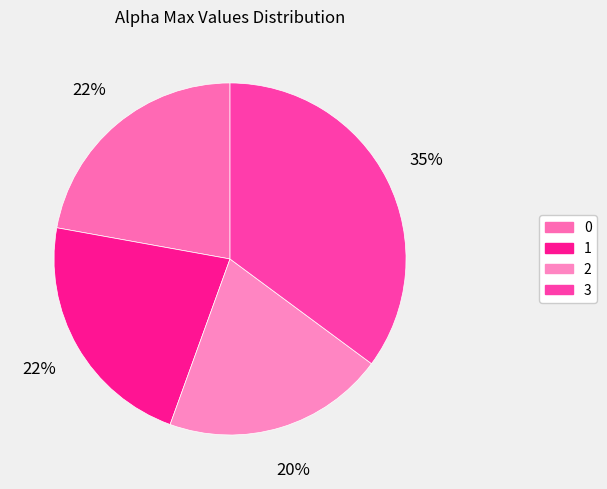

What is the change in value from 0 to 2?

-0.1